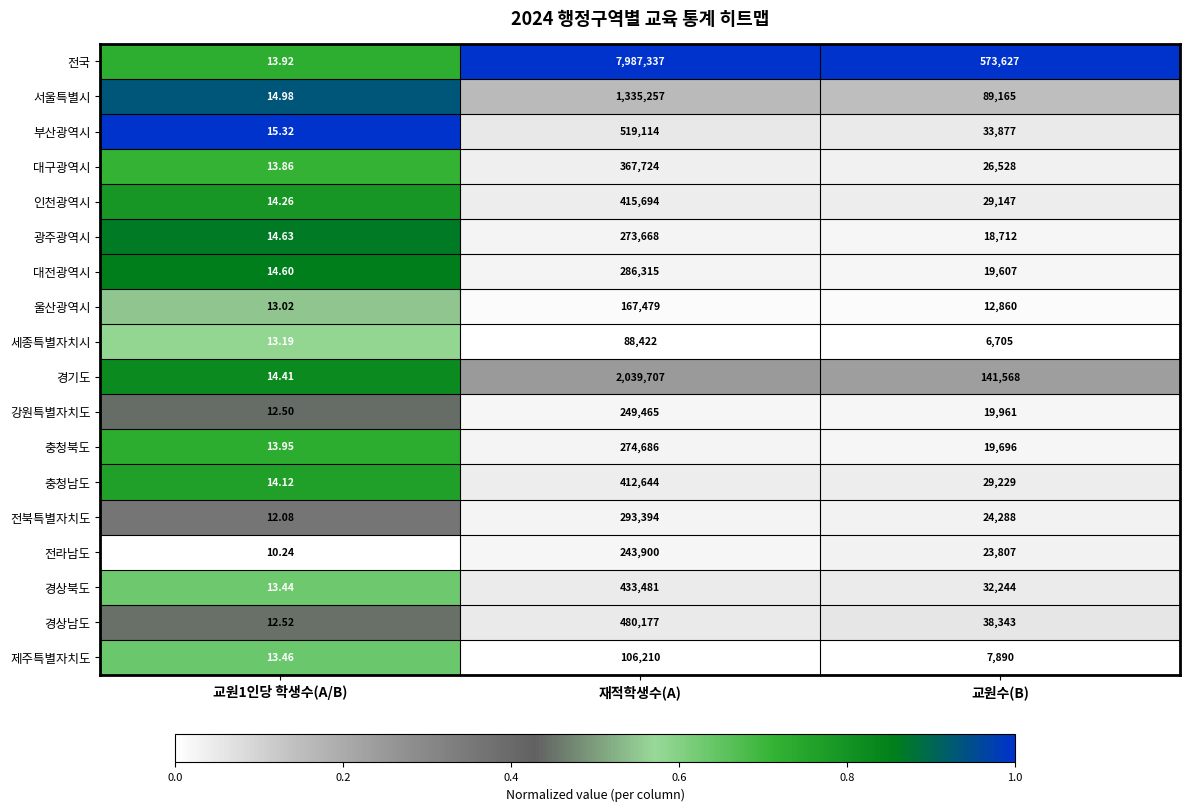

Rank the series at 교원수(B) from lowest to highest value.

세종특별자치시, 제주특별자치도, 울산광역시, 광주광역시, 대전광역시, 충청북도, 강원특별자치도, 전라남도, 전북특별자치도, 대구광역시, 인천광역시, 충청남도, 경상북도, 부산광역시, 경상남도, 서울특별시, 경기도, 전국